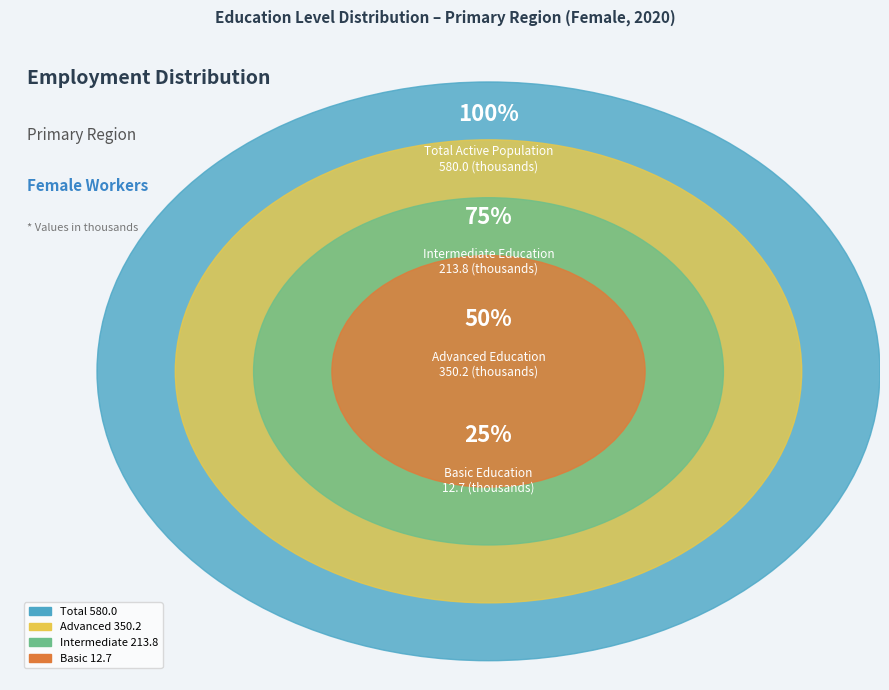

Combined, what portion of the pie is edu_aggregate_adv and edu_aggregate_total?

80.4%